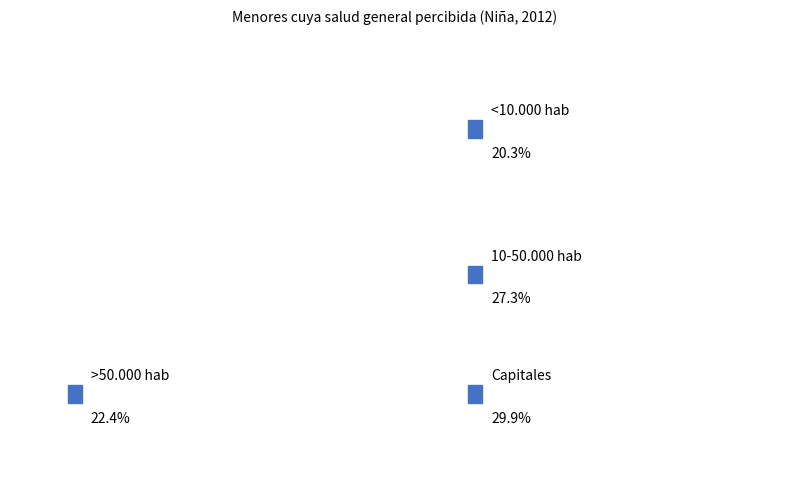

Is the sum of Capitales and >50.000 hab greater than half?

Yes